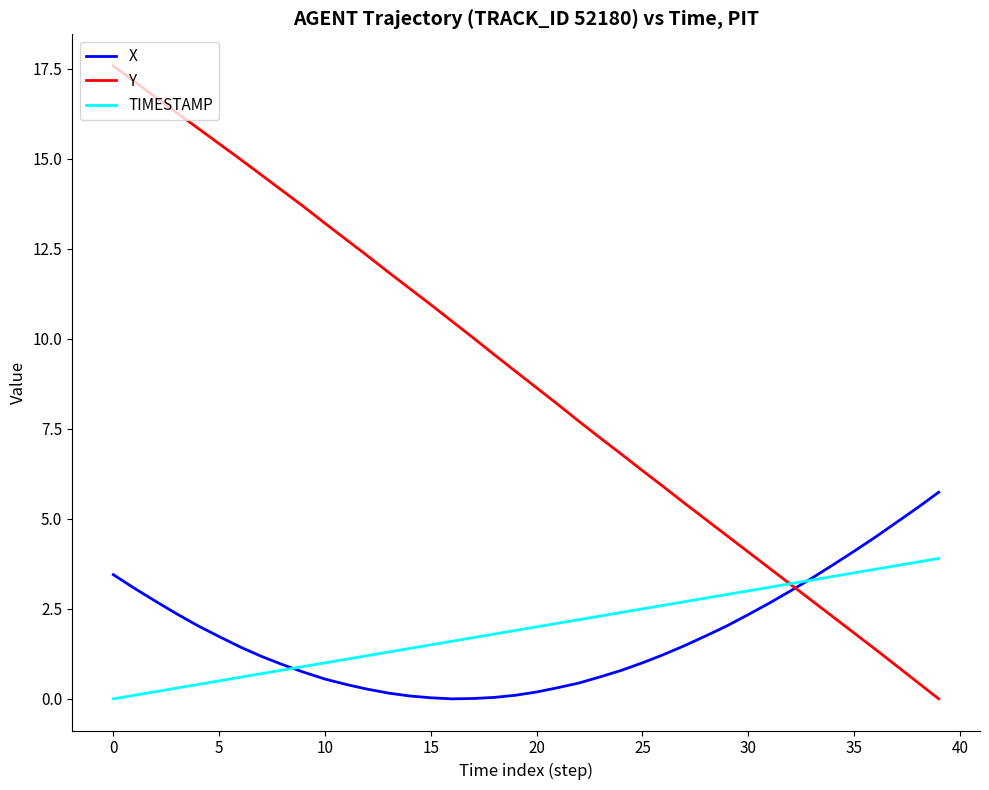

What are all the series names shown in the legend?

X, Y, TIMESTAMP